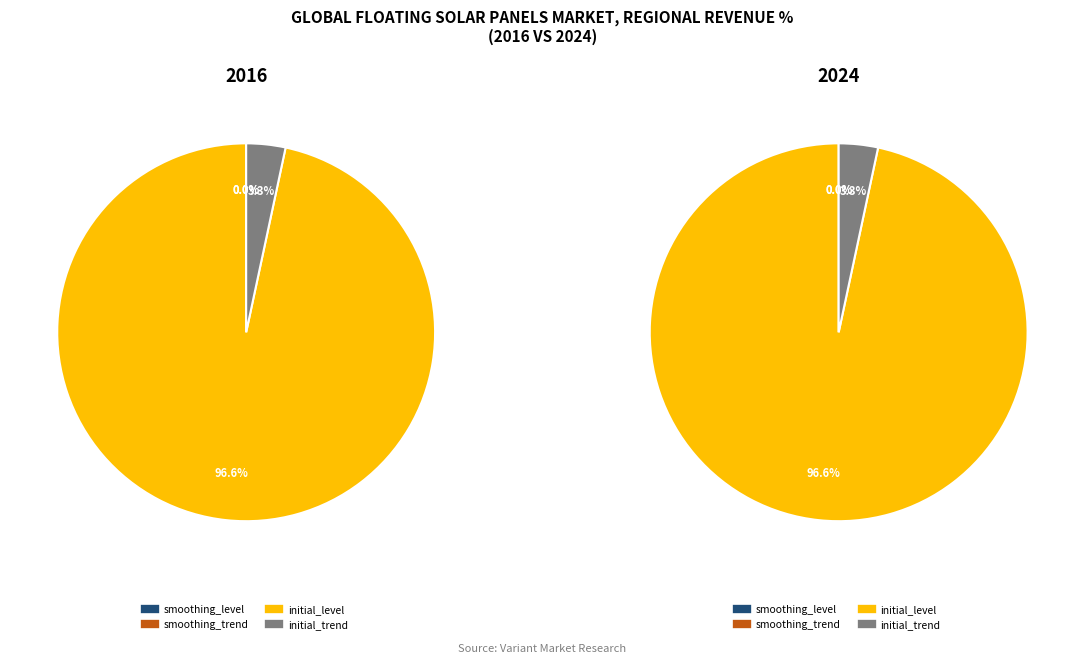

Count the number of slices in the pie.

4